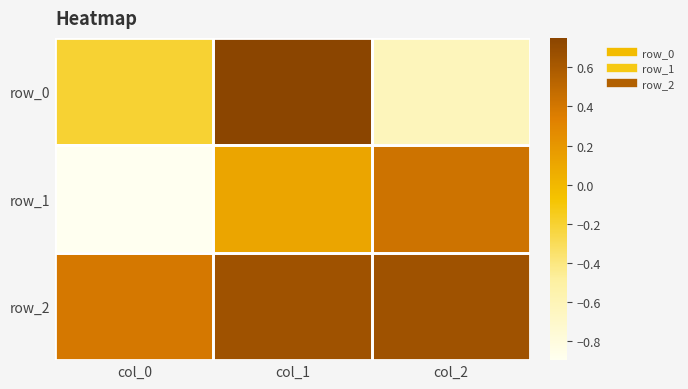

At which label does row_1 first exceed 0?

col_1